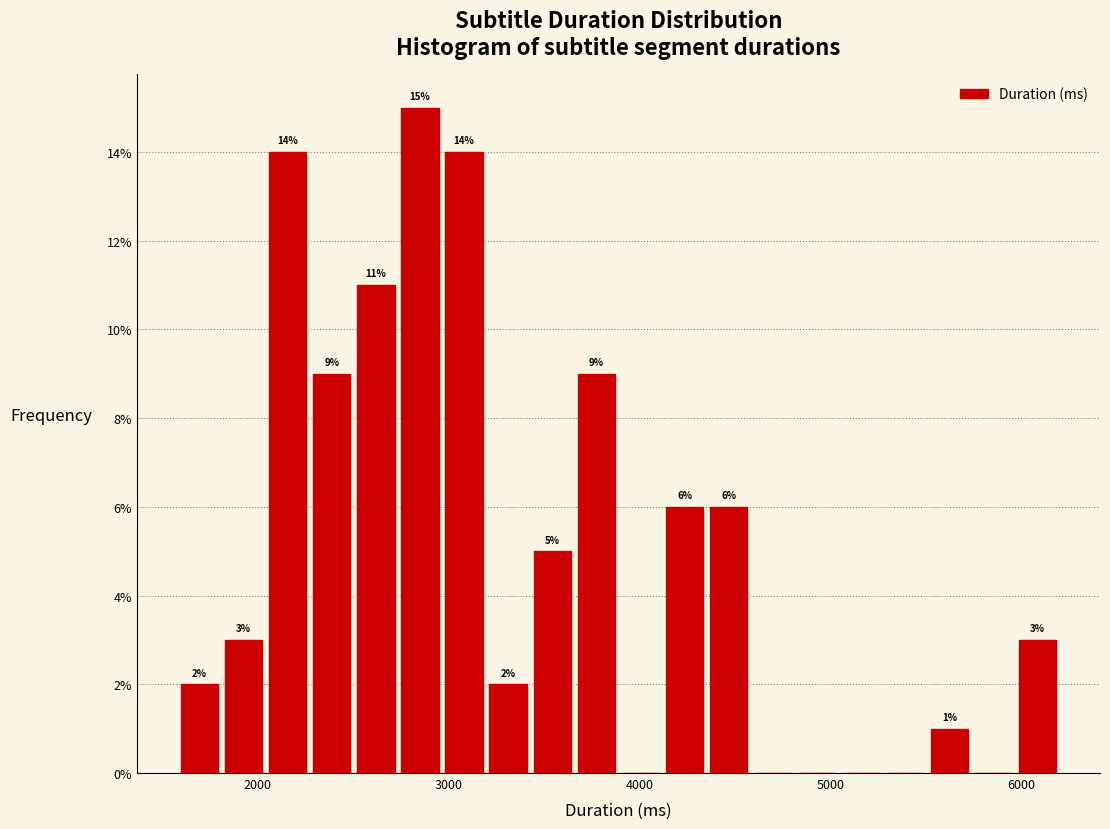

Around what value on the x-axis is the tallest bar? Give the approximate position of its centre, as read against the axis.

2900